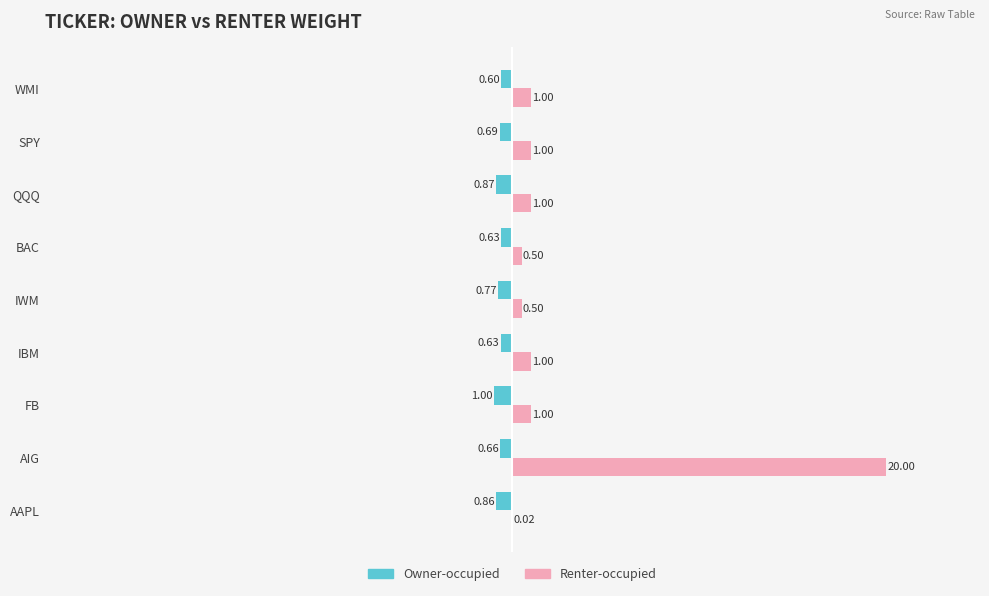

Where is Owner-occupied nearest to the value 0?

WMI